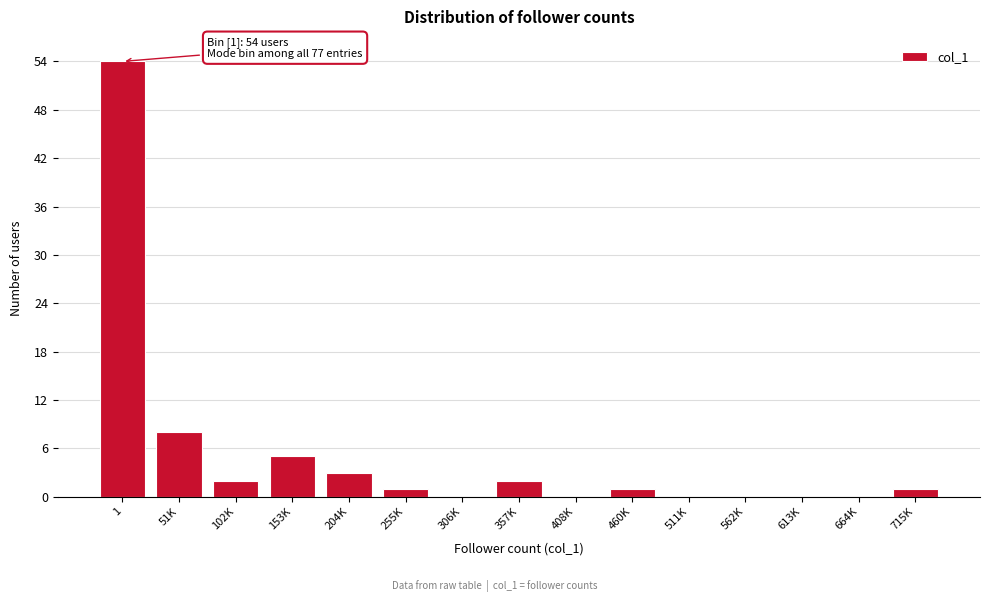

Reading right to left, list all the values displayed in this chart.

715K=1	664K=0	613K=0	562K=0	511K=0	460K=1	408K=0	357K=2	306K=0	255K=1	204K=3	153K=5	102K=2	51K=8	1=54